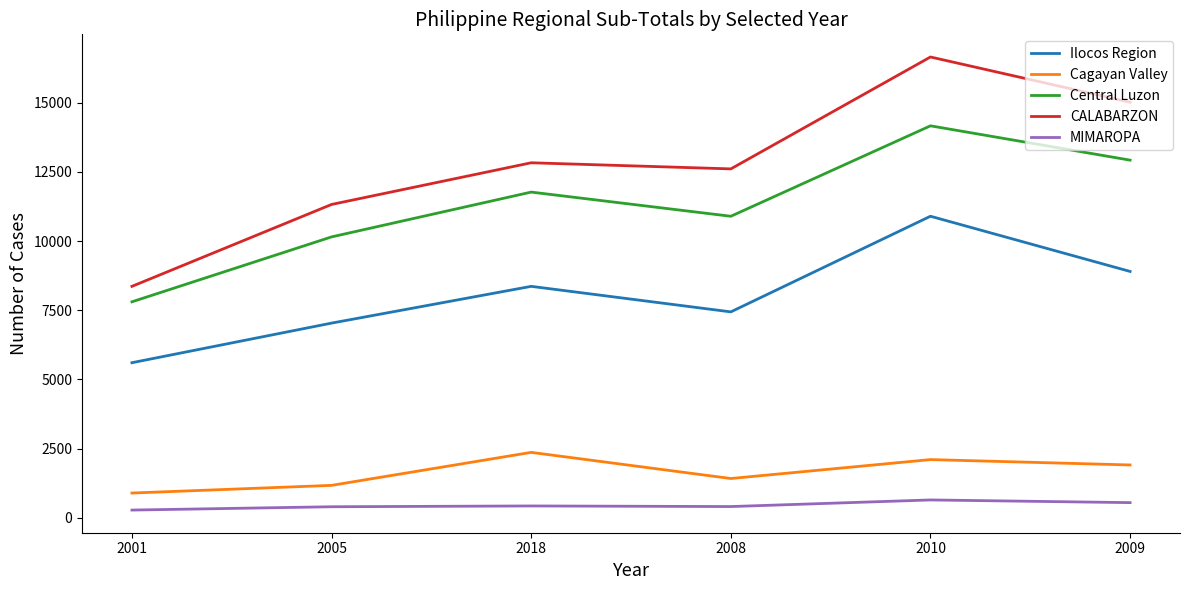

True or false: Ilocos Region has more than 2 points higher than both neighbors.

False